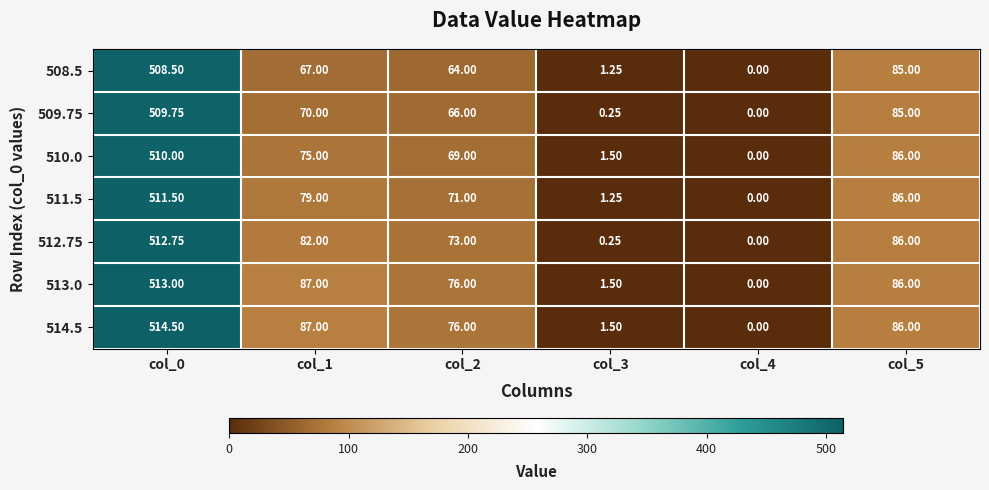

Is the value of 511.5 at col_4 greater than the value of 510.0 at col_0?

No